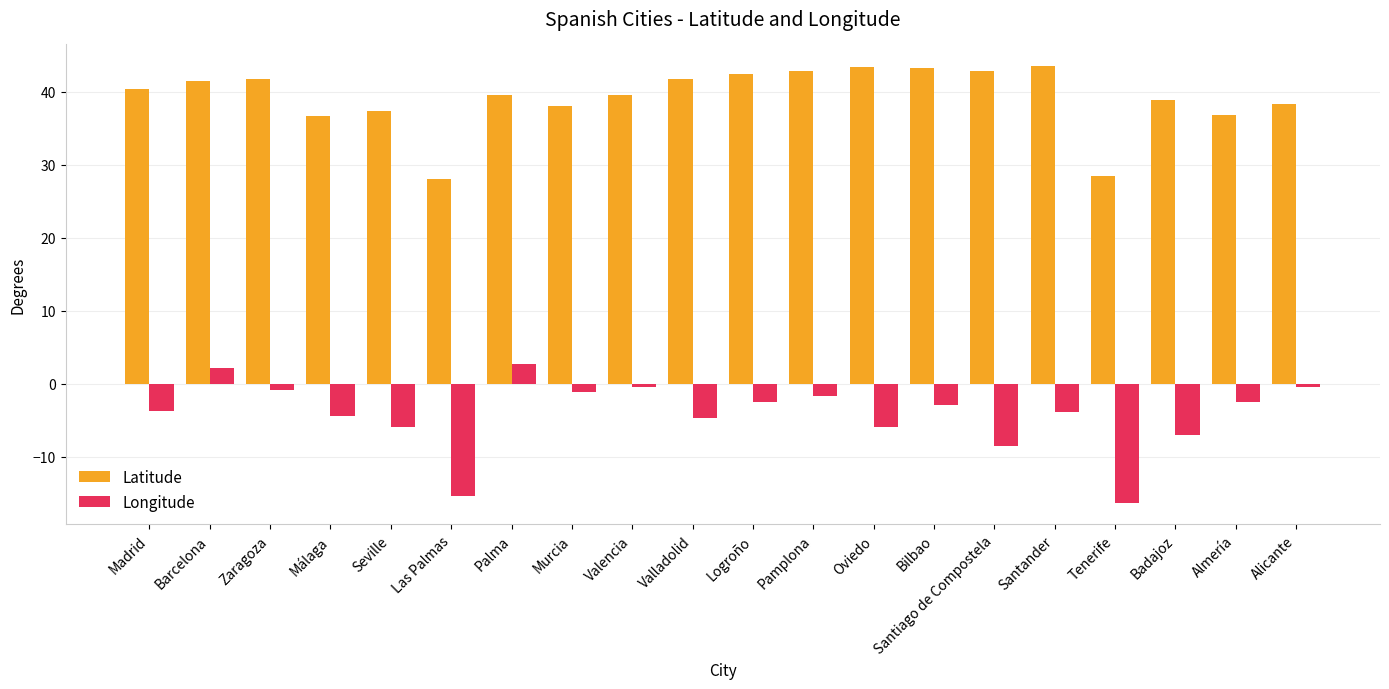

How many data points does each series have?

20